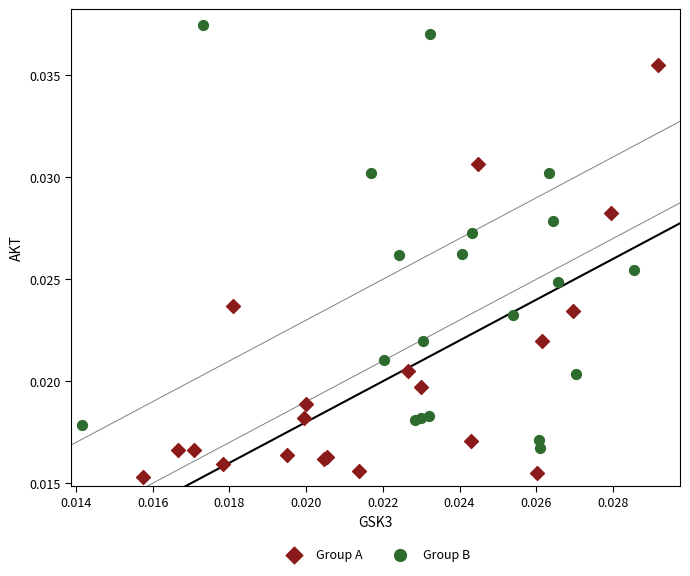

Which series reaches the minimum Y coordinate?

Group A